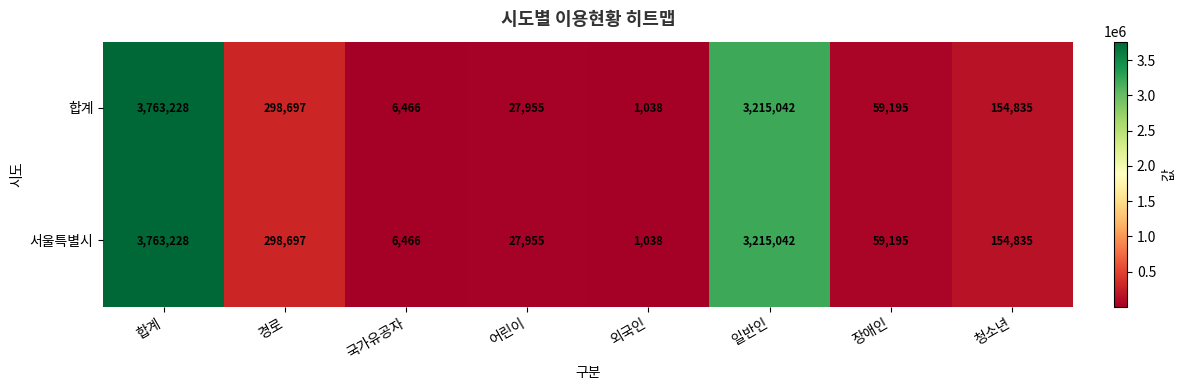

At which category does the chart reach its minimum across all series?

외국인